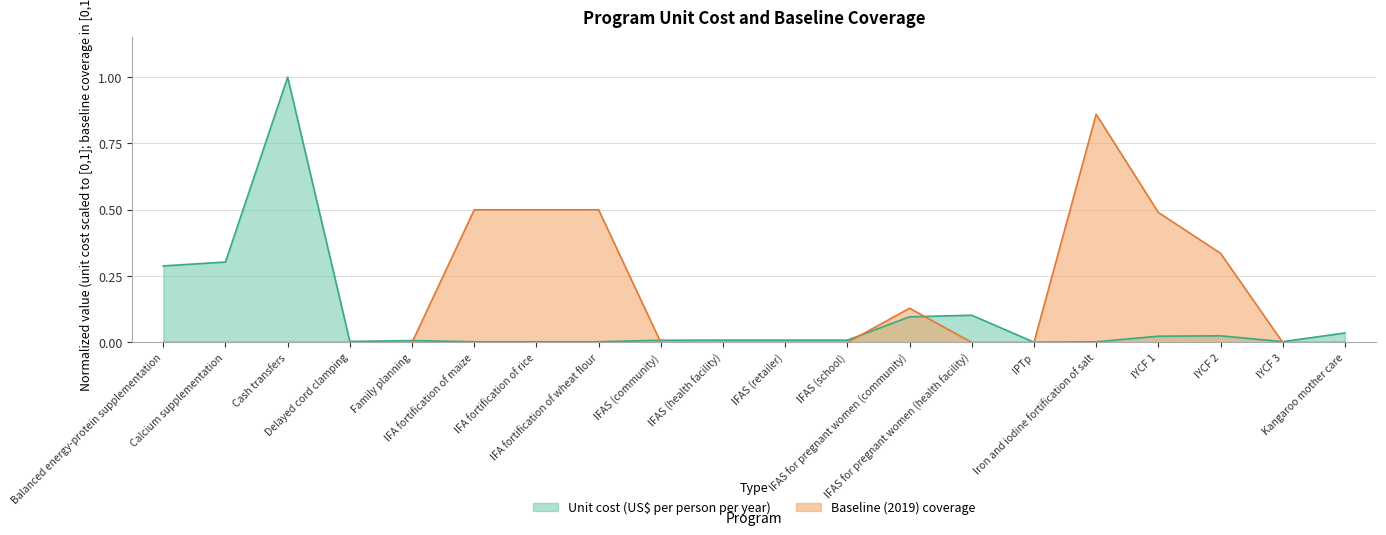

Is the value of Baseline (2019) coverage at IFAS (community) greater than the value of Unit cost (US$ per person per year) at Cash transfers?

No